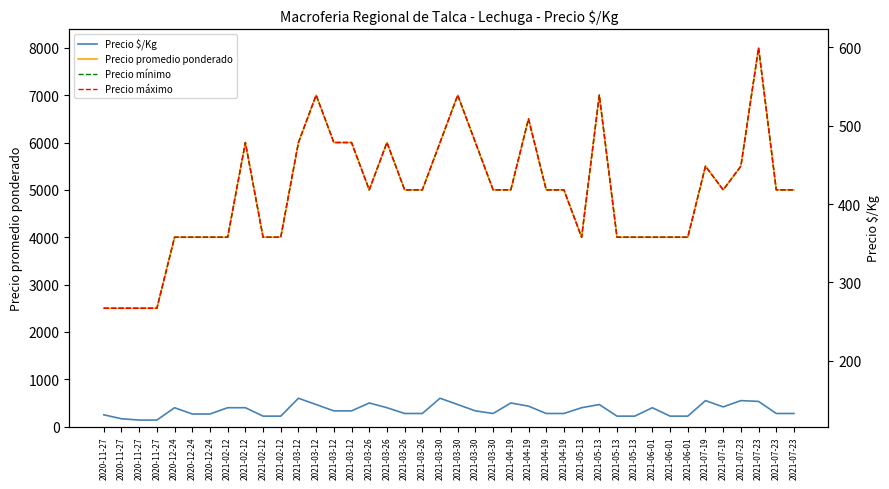

What is the total value across all series at 2021-07-23?

17600